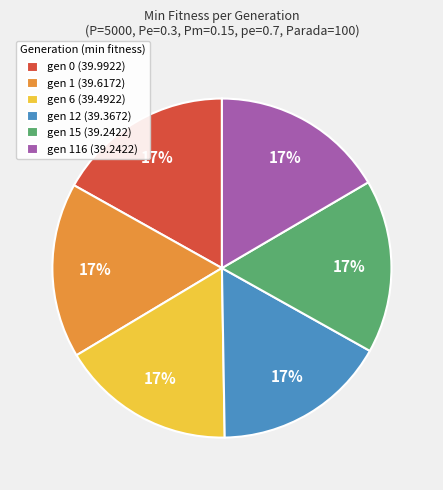

To the nearest percent, what percentage of the pie is gen 0 (39.9922)?

17%